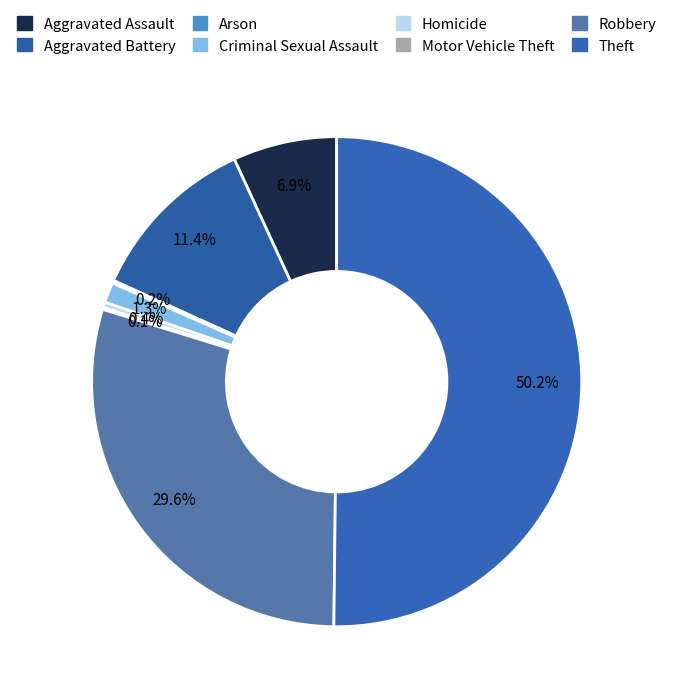

Count the number of slices in the pie.

8